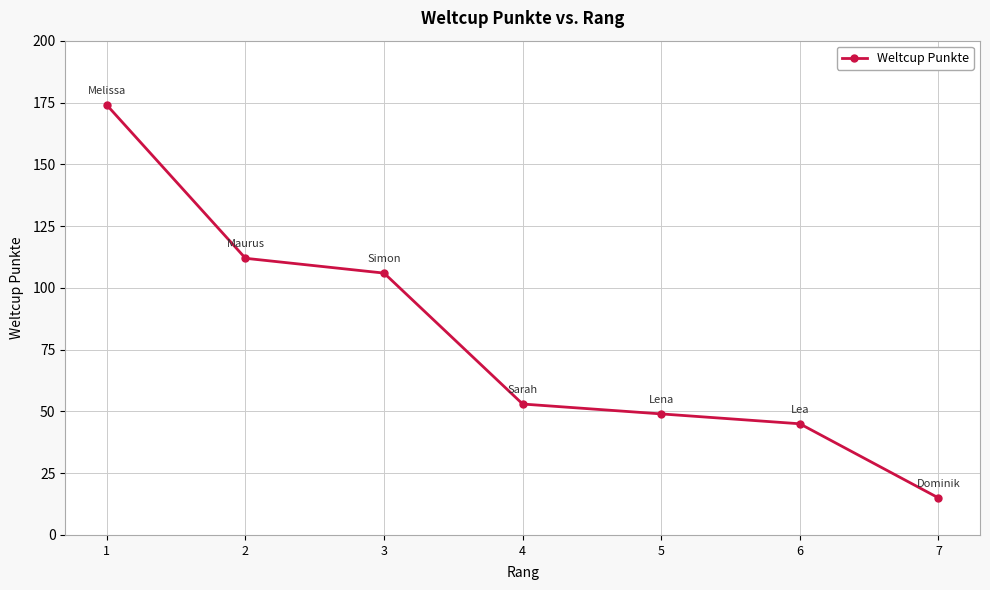

True or false: the data has more than 2 interior local peaks.

False